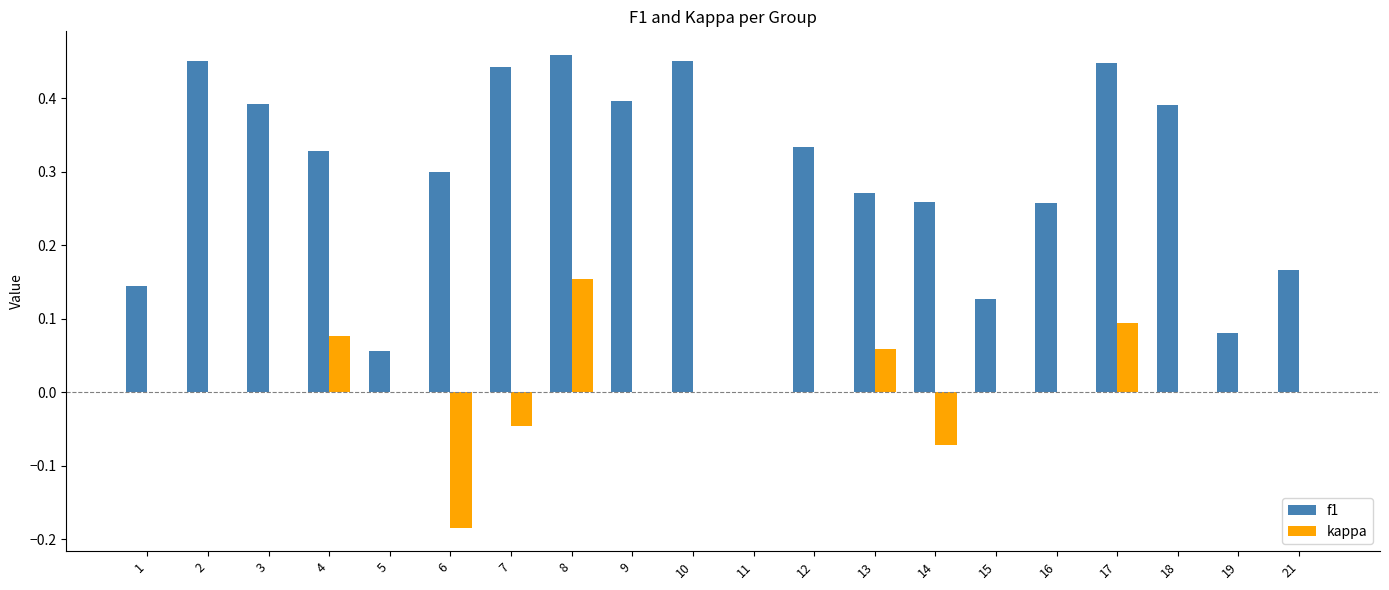

Which series has the largest range (max minus min)?

f1